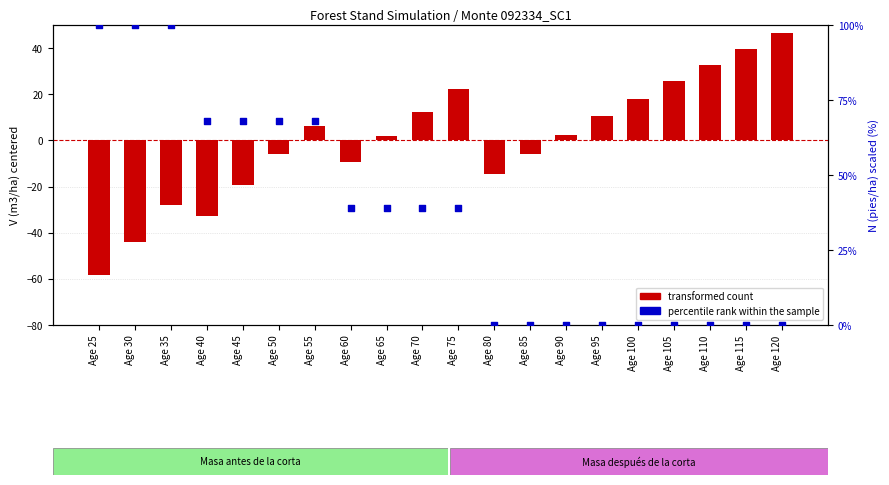

Which series reaches the minimum Y coordinate?

transformed count